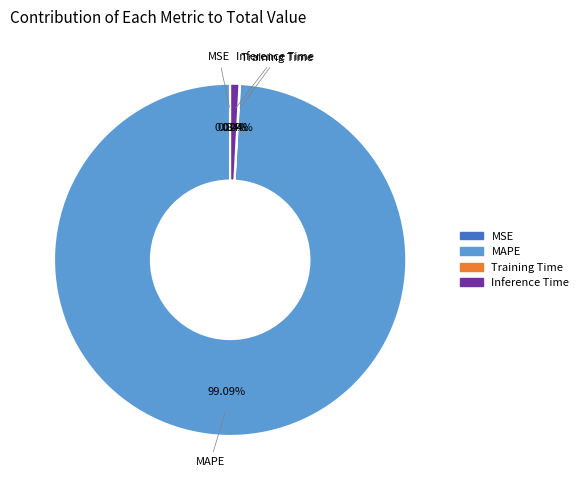

Does any single category account for the majority?

Yes